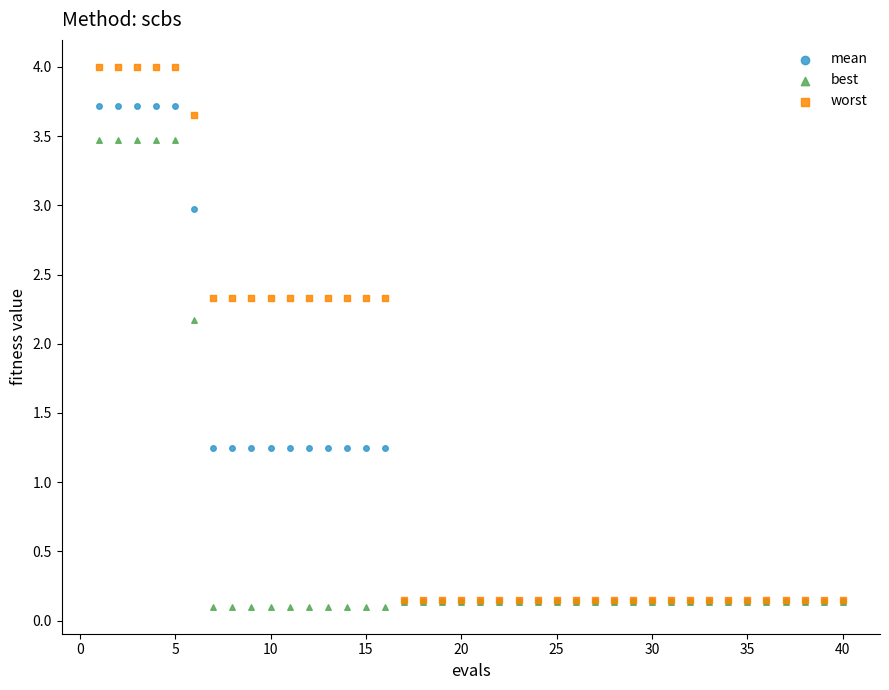

Which series has the widest spread of Y values?

worst